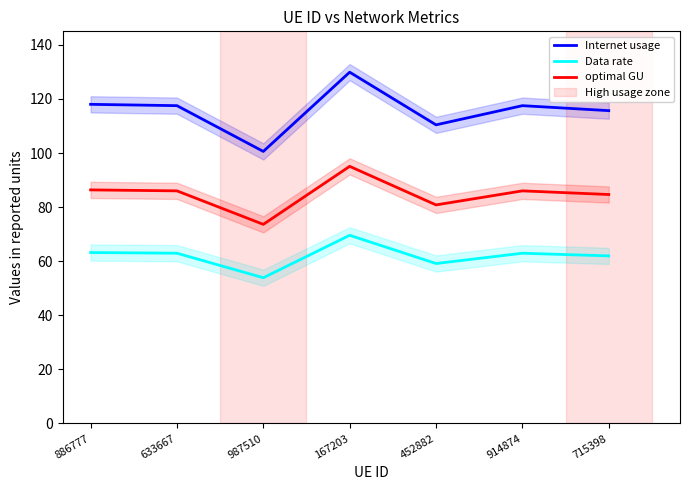

True or false: Data rate has a value of 17.1 at 914874.

False